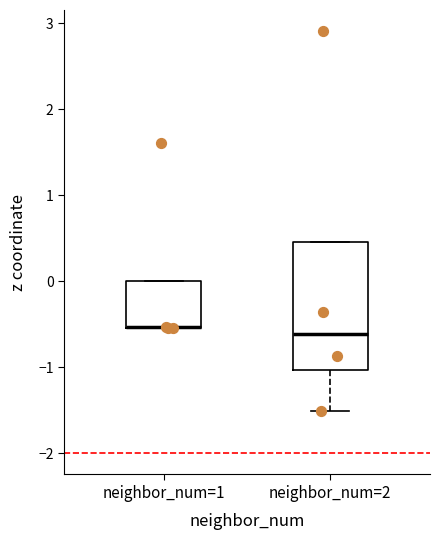

Where does the lower whisker of the box for neighbor_num=2 end on the y-axis? The values are not printed on the chart, so give them approximately, as read against the axis.

-1.5